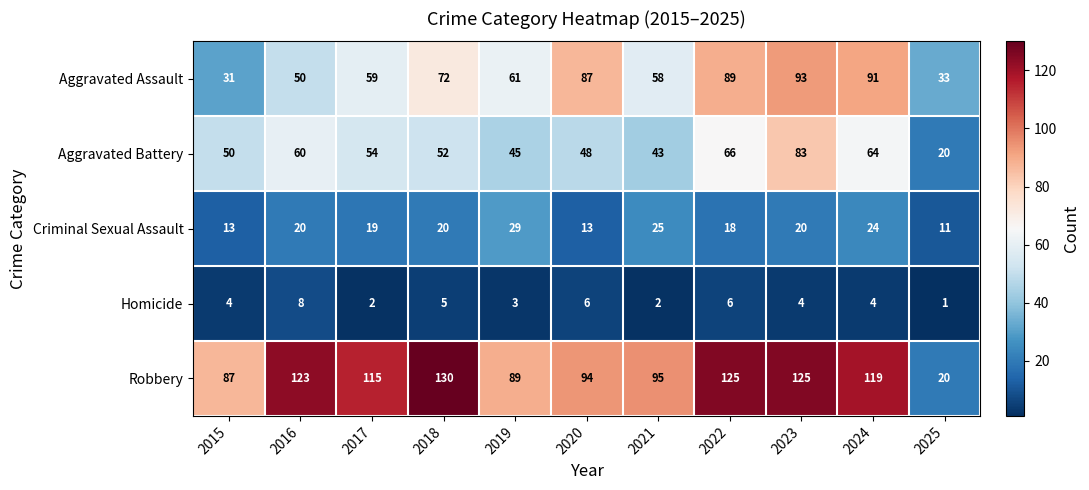

What is the difference between the highest and lowest values at 2017?

113